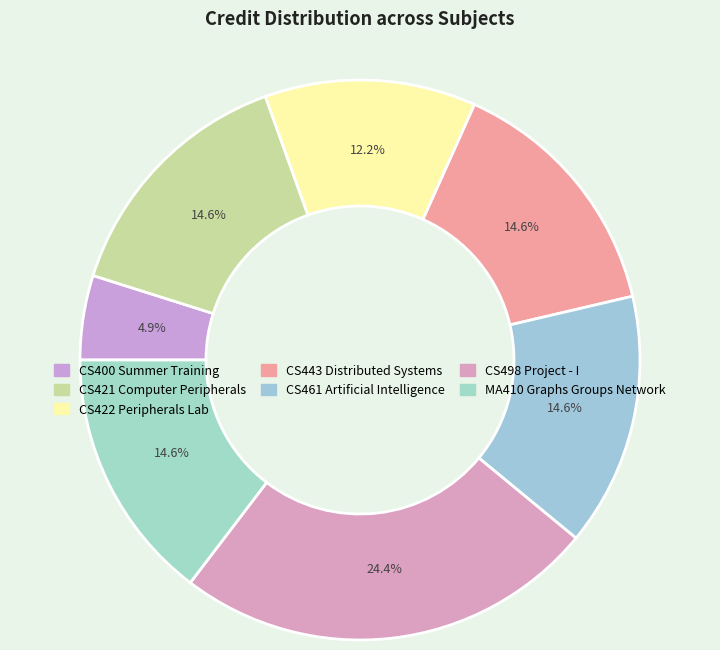

Count the number of slices in the pie.

7